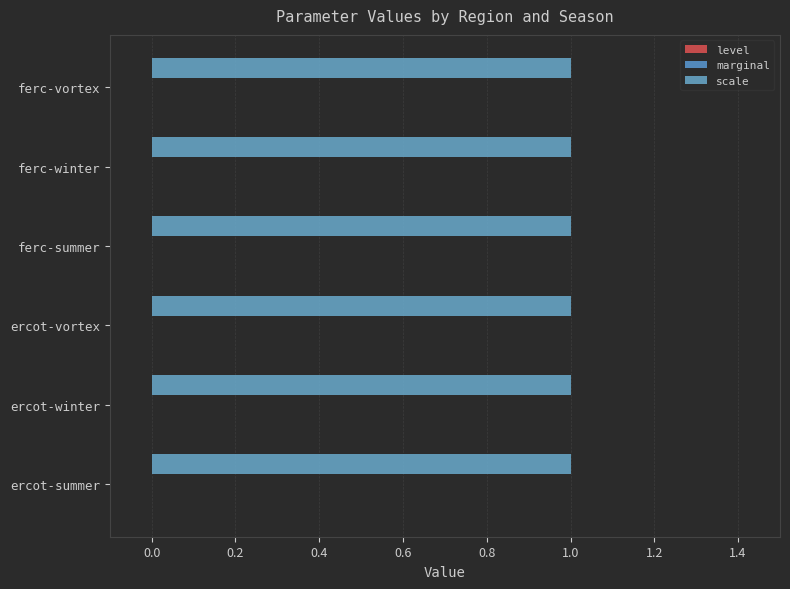

Which series changed the most between ercot-winter and ferc-winter?

level